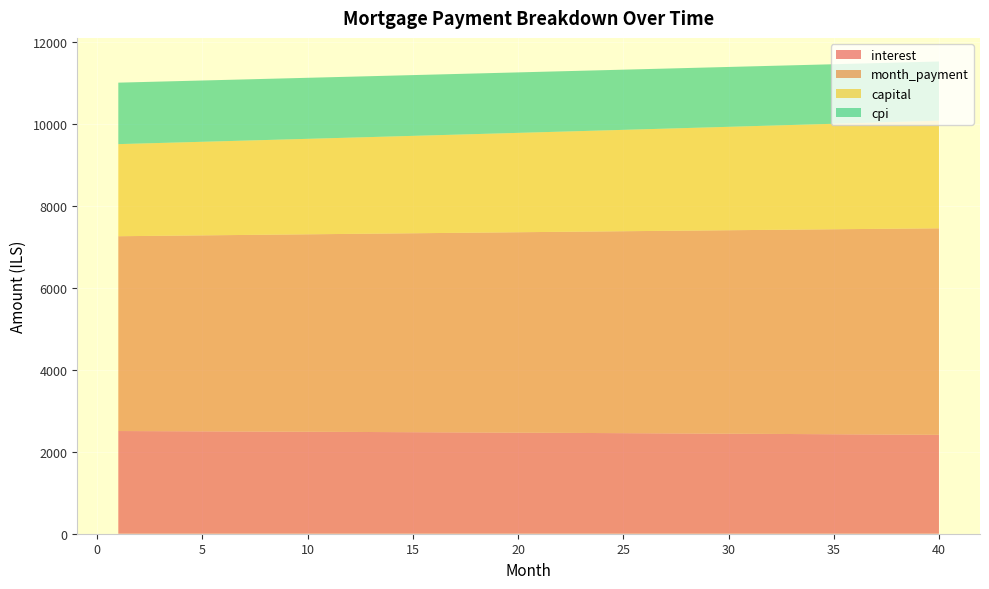

Reading left to right, transcribe all the data shown in this chart.

interest: 1=2503.8	2=2501.9	3=2500.0	4=2498.1	5=2496.1	6=2494.2	7=2492.2	8=2490.2	9=2488.1	10=2486.0	11=2483.9	12=2481.8	13=2479.7	14=2477.5	15=2475.3	16=2473.0	17=2470.8	18=2468.5	19=2466.2	20=2463.8	21=2461.5	22=2459.1	23=2456.6	24=2454.2	25=2451.7	26=2449.2	27=2446.7	28=2444.1	29=2441.5	30=2438.9	31=2436.2	32=2433.5	33=2430.8	34=2428.1	35=2425.3	36=2422.5	37=2419.7	38=2416.8	39=2413.9	40=2411.0
month_payment: 1=4749.2	2=4756.4	3=4763.5	4=4770.6	5=4777.8	6=4784.9	7=4792.1	8=4799.3	9=4806.5	10=4813.7	11=4820.9	12=4828.2	13=4835.4	14=4842.7	15=4849.9	16=4857.2	17=4864.5	18=4871.8	19=4879.1	20=4886.4	21=4893.8	22=4901.1	23=4908.4	24=4915.8	25=4923.2	26=4930.6	27=4938.0	28=4945.4	29=4952.8	30=4960.2	31=4967.7	32=4975.1	33=4982.6	34=4990.0	35=4997.5	36=5005.0	37=5012.5	38=5020.1	39=5027.6	40=5035.1
capital: 1=2245.5	2=2254.5	3=2263.5	4=2272.6	5=2281.7	6=2290.8	7=2300.0	8=2309.2	9=2318.4	10=2327.7	11=2337.0	12=2346.4	13=2355.8	14=2365.2	15=2374.7	16=2384.2	17=2393.7	18=2403.3	19=2412.9	20=2422.6	21=2432.3	22=2442.0	23=2451.8	24=2461.6	25=2471.5	26=2481.4	27=2491.3	28=2501.3	29=2511.3	30=2521.3	31=2531.4	32=2541.6	33=2551.8	34=2562.0	35=2572.2	36=2582.5	37=2592.9	38=2603.2	39=2613.7	40=2624.1
cpi: 1=1498.9	2=1497.8	3=1496.6	4=1495.4	5=1494.3	6=1493.1	7=1491.8	8=1490.6	9=1489.4	10=1488.1	11=1486.8	12=1485.6	13=1484.3	14=1482.9	15=1481.6	16=1480.2	17=1478.9	18=1477.5	19=1476.1	20=1474.7	21=1473.2	22=1471.8	23=1470.3	24=1468.8	25=1467.3	26=1465.8	27=1464.3	28=1462.7	29=1461.1	30=1459.5	31=1457.9	32=1456.3	33=1454.7	34=1453.0	35=1451.3	36=1449.6	37=1447.9	38=1446.2	39=1444.4	40=1442.7